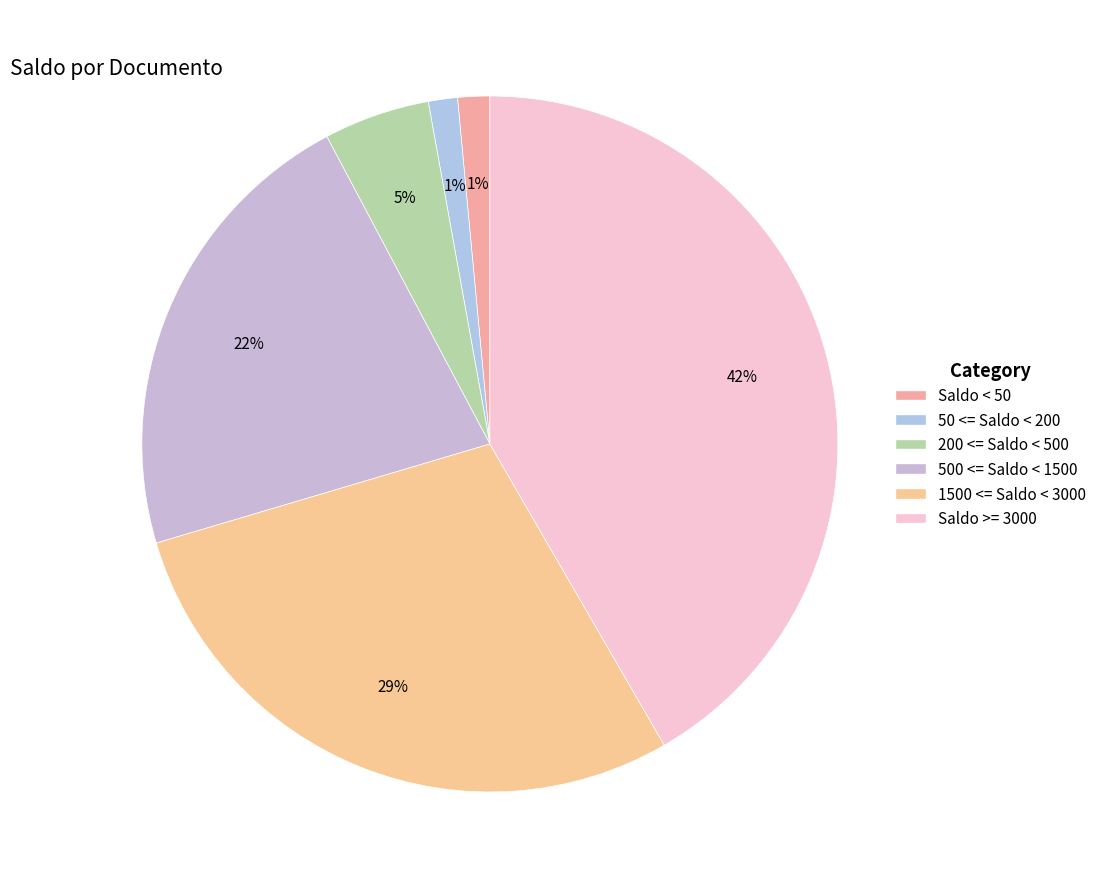

How many slices are in this pie chart?

6